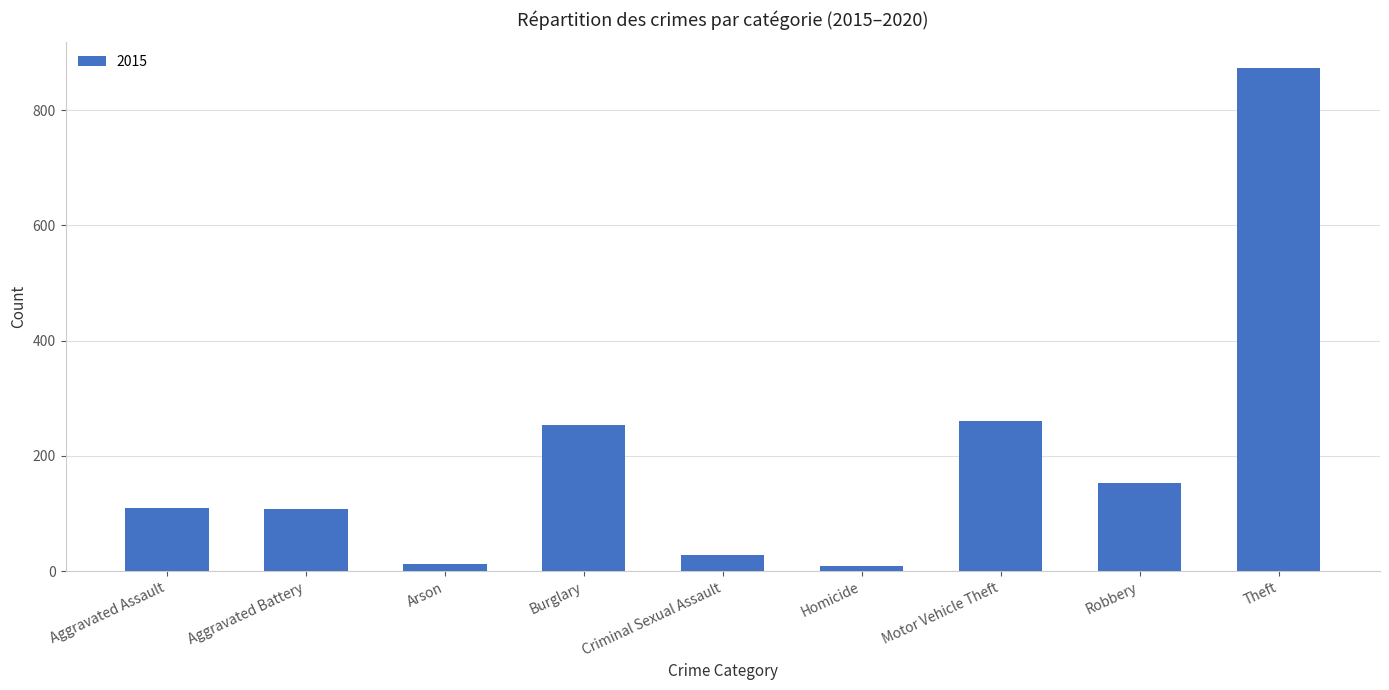

What is the maximum value shown in the chart?

874